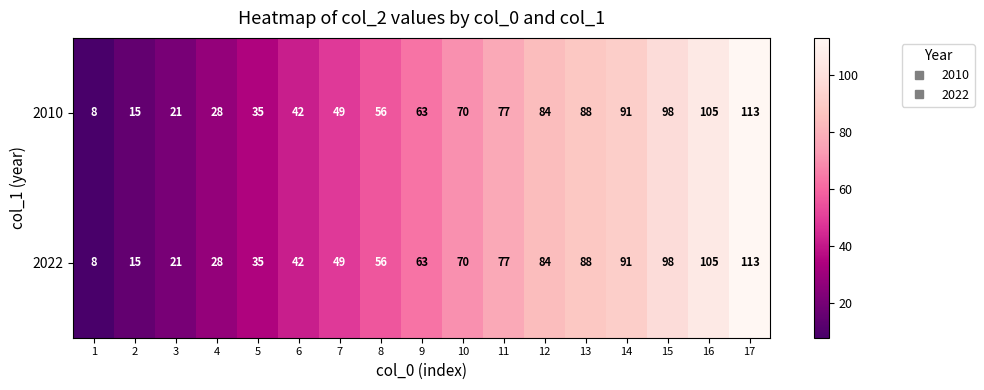

How many data points does each series have?

17